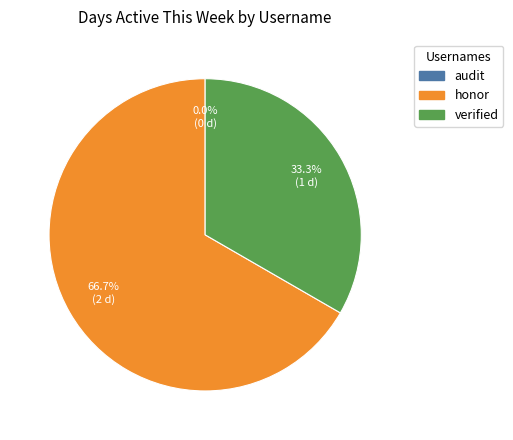

To the nearest percent, what percentage of the pie is verified?

33%